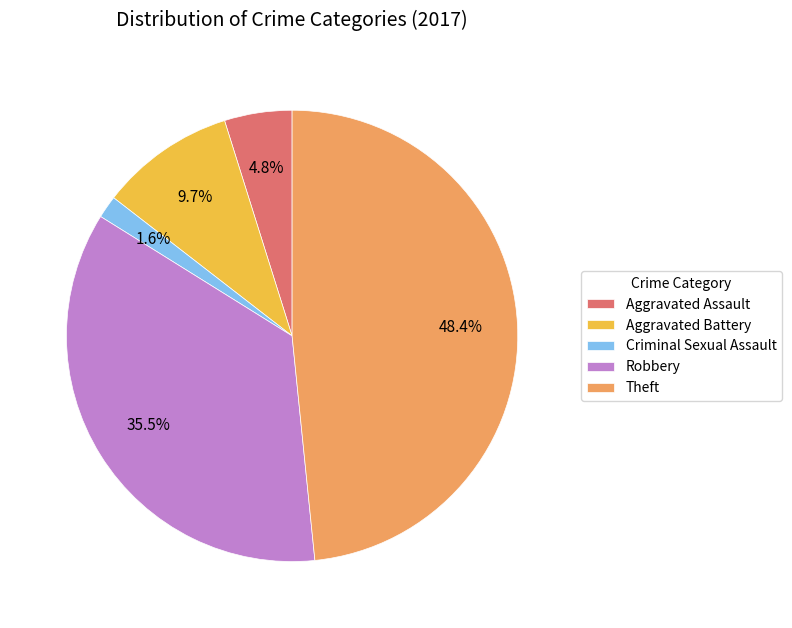

Which category has the smallest portion of the pie?

Criminal Sexual Assault